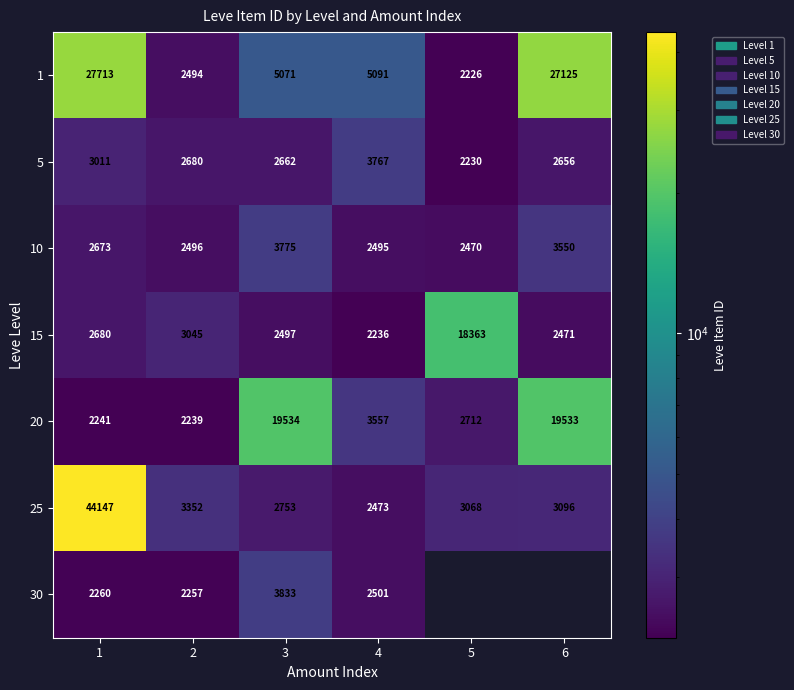

List the labels in order of 15 value, largest first.

5, 2, 1, 3, 6, 4